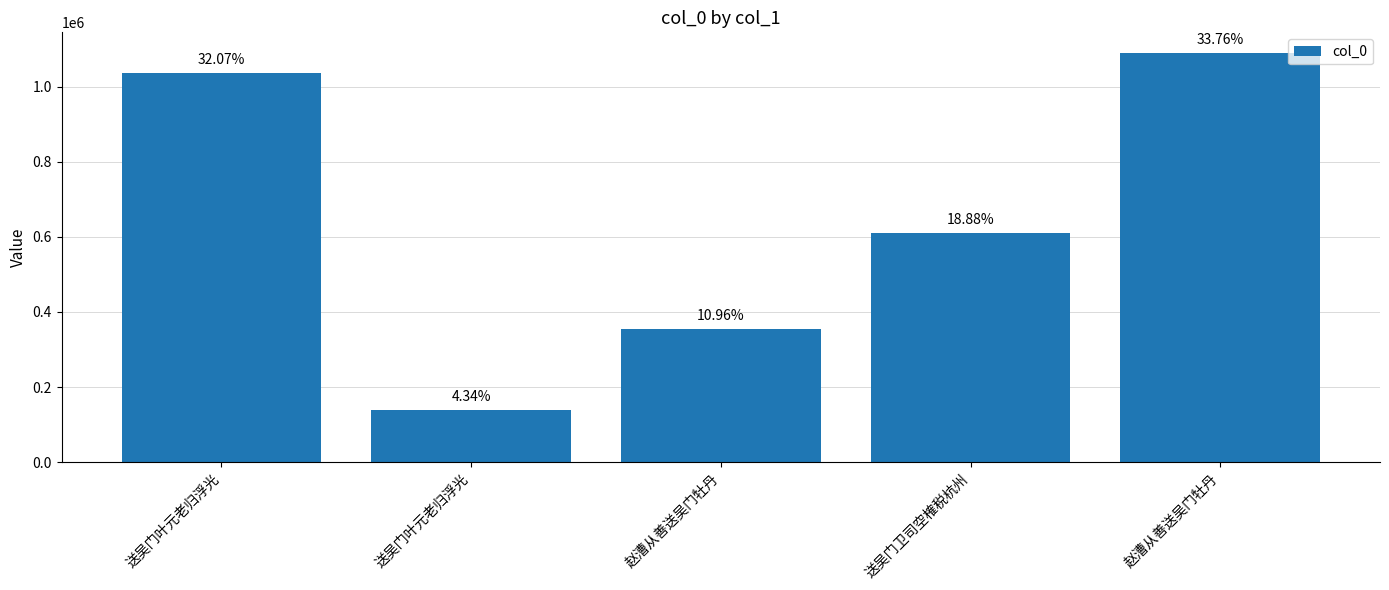

Which has a higher value, 赵漕从善送吴门牡丹 or 送吴门叶元老归浮光?

送吴门叶元老归浮光